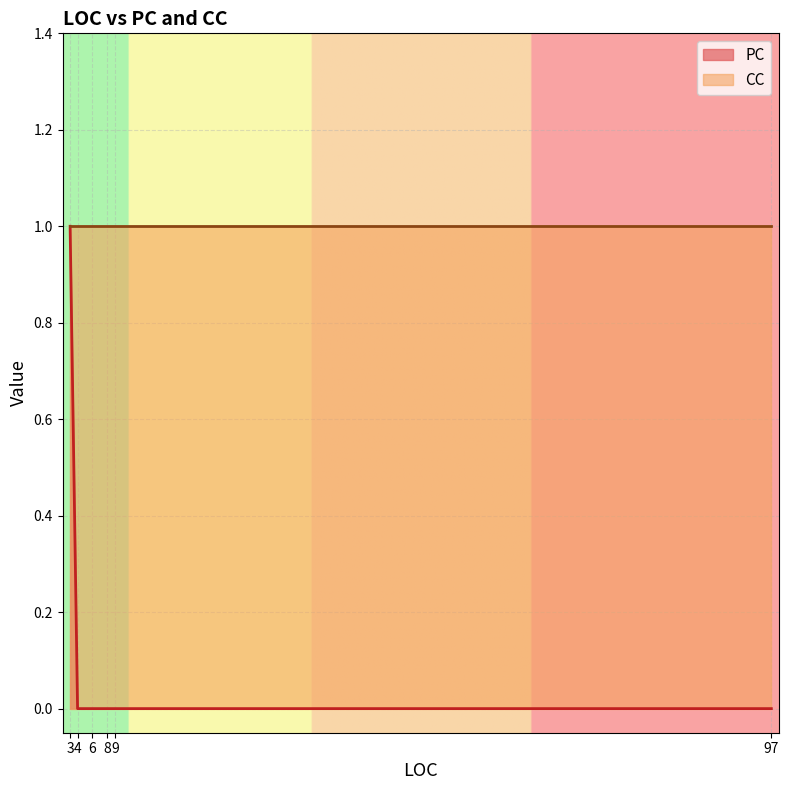

How many positive values does the PC series have?

1